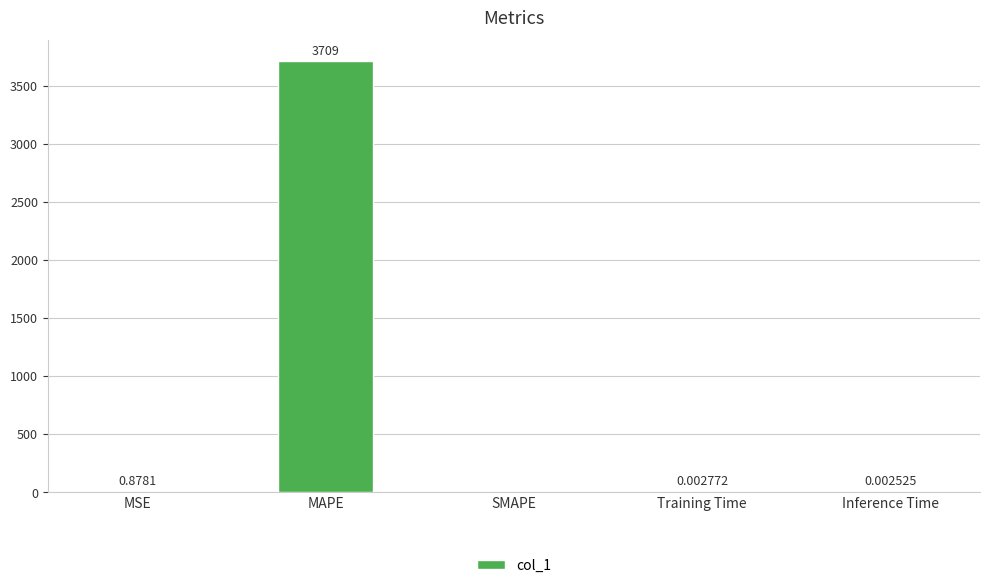

What is the sum of the values at SMAPE and MAPE?

3709.4